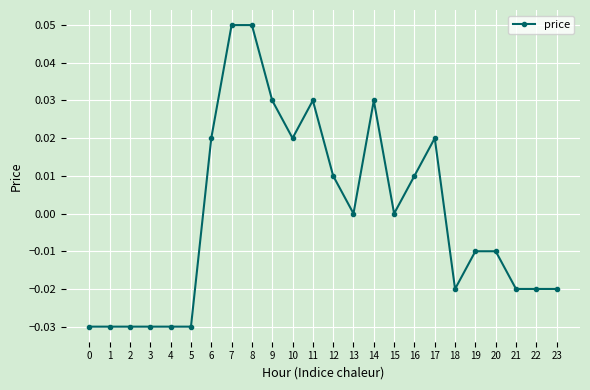

The value at 9 is 0.0. True or false?

True